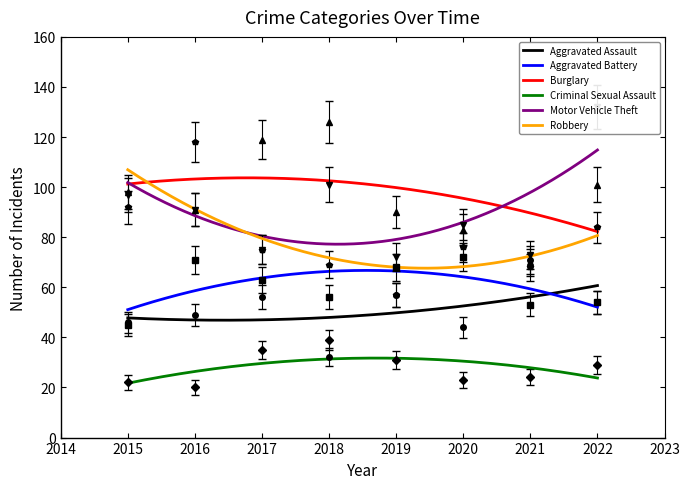

At which category does Robbery reach its first local valley?

2019